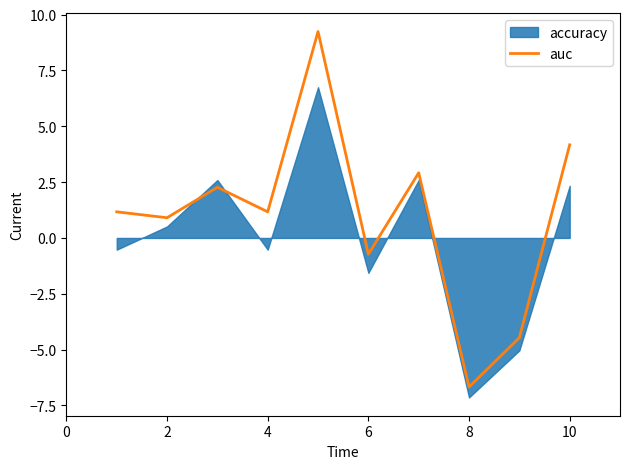

What is the greatest value displayed?

9.2